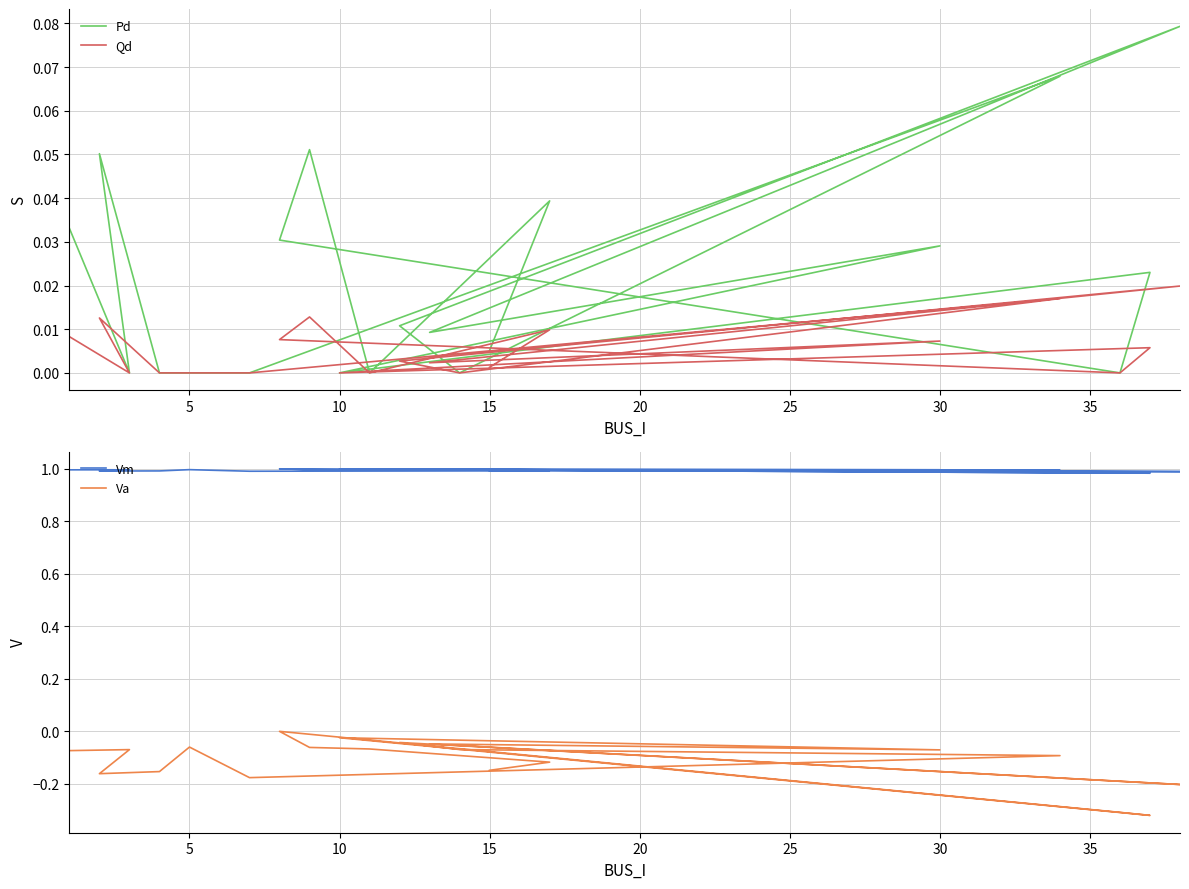

At which category is the sum across all series the highest?

15